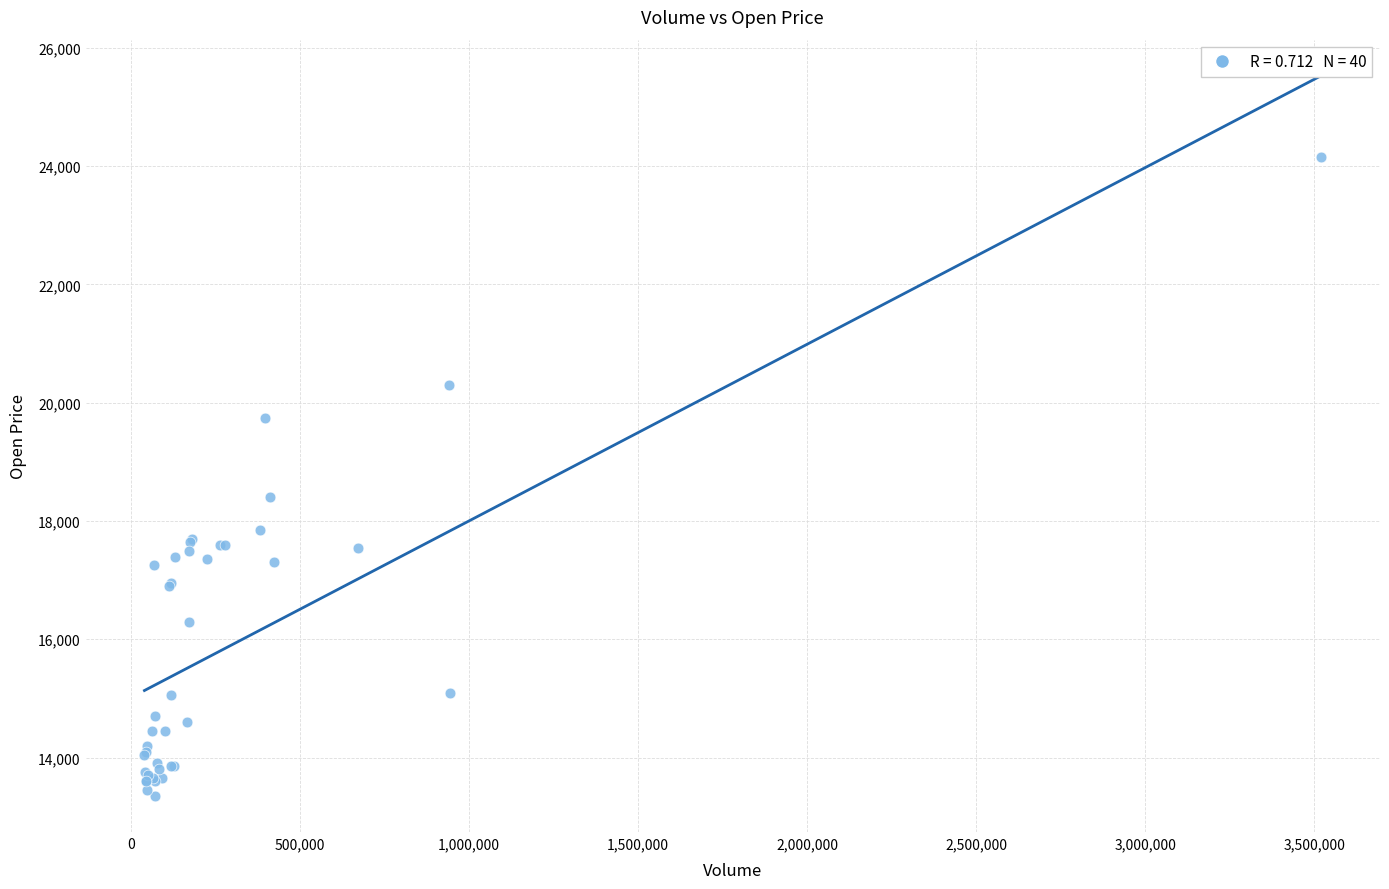

What Y value in the scatter plot is closest to 18750?

18400